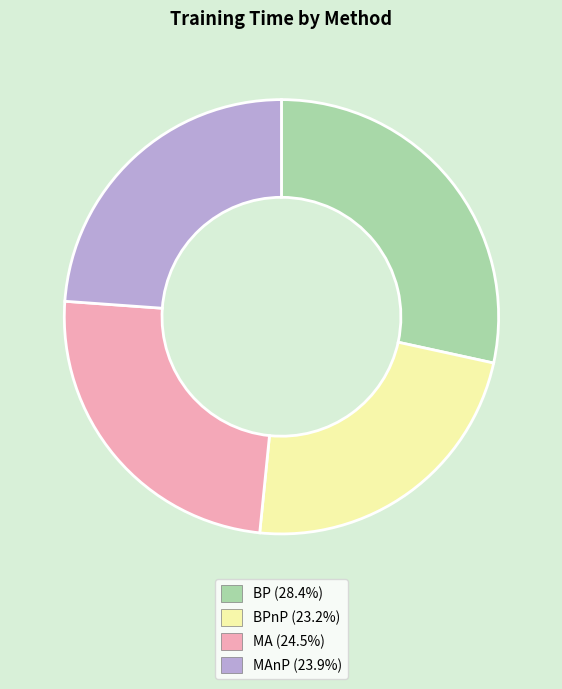

Is there any slice that represents more than half of the pie?

No